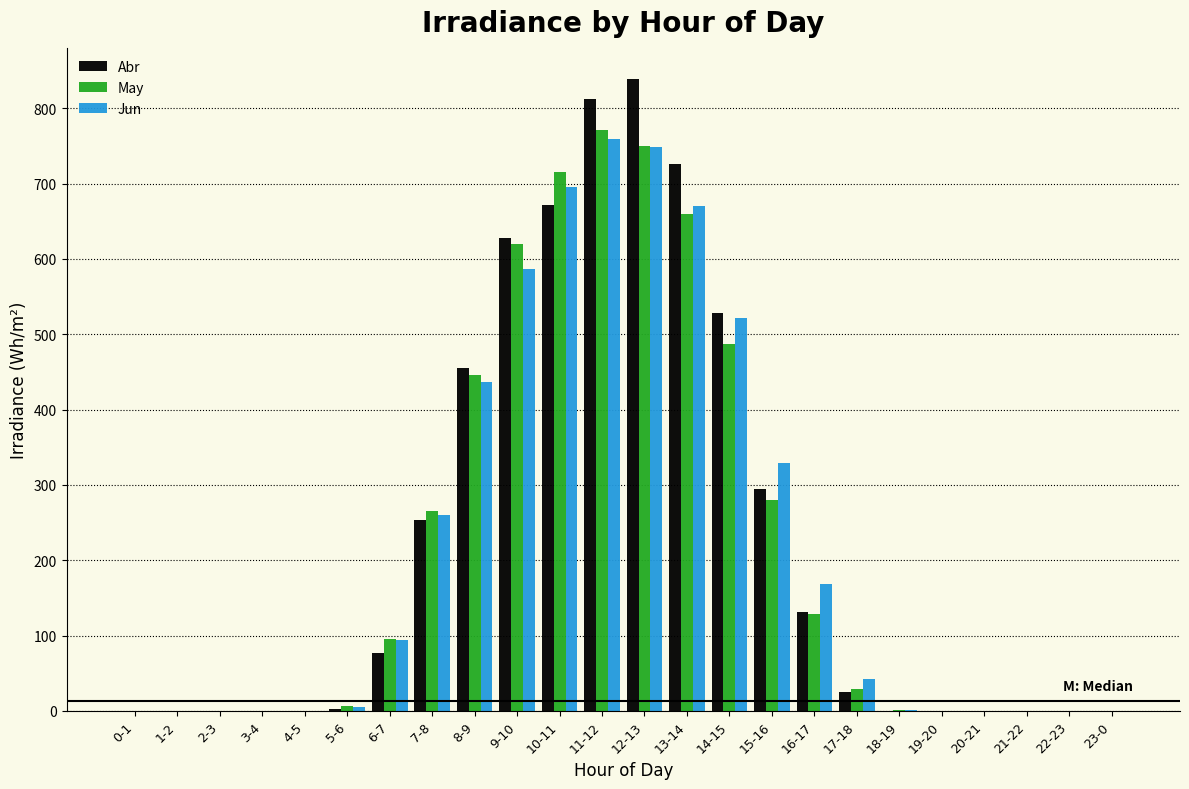

Which series changed the most between 3-4 and 6-7?

May